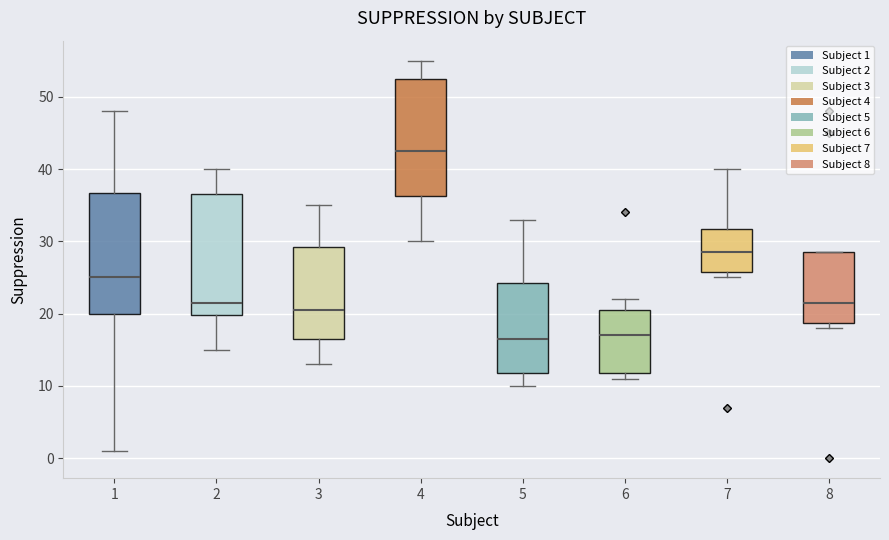

Reading left to right, transcribe this box plot: for each box, give where its median line is, the range the box spans, and where its two whiskers end, as read against the y-axis. The values are not printed on the chart, so give them approximately, as read against the axis.

1: median 25, box 20 to 37, whiskers 1 to 48
2: median 22, box 20 to 37, whiskers 15 to 40
3: median 21, box 17 to 29, whiskers 13 to 35
4: median 43, box 36 to 53, whiskers 30 to 55
5: median 17, box 12 to 24, whiskers 10 to 33
6: median 17, box 12 to 21, whiskers 11 to 22
7: median 29, box 26 to 32, whiskers 25 to 40
8: median 22, box 19 to 29, whiskers 18 to 29